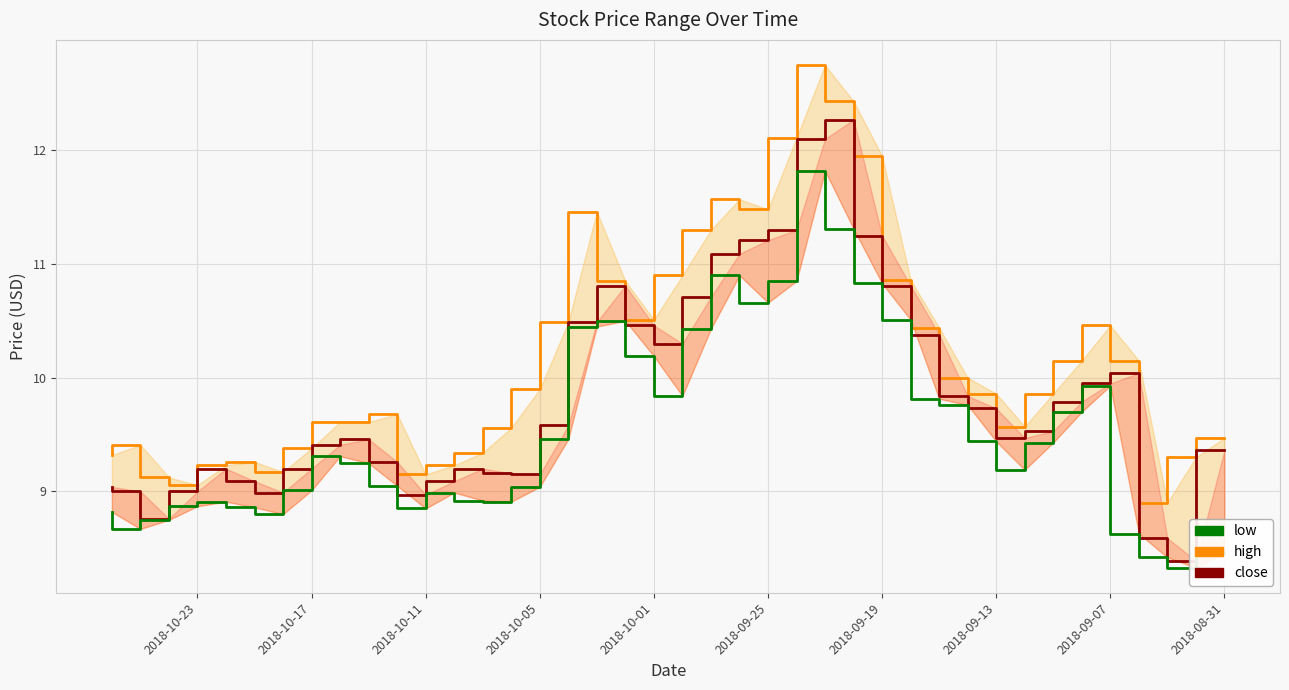

The high series shows 12.9 at 30. True or false?

False